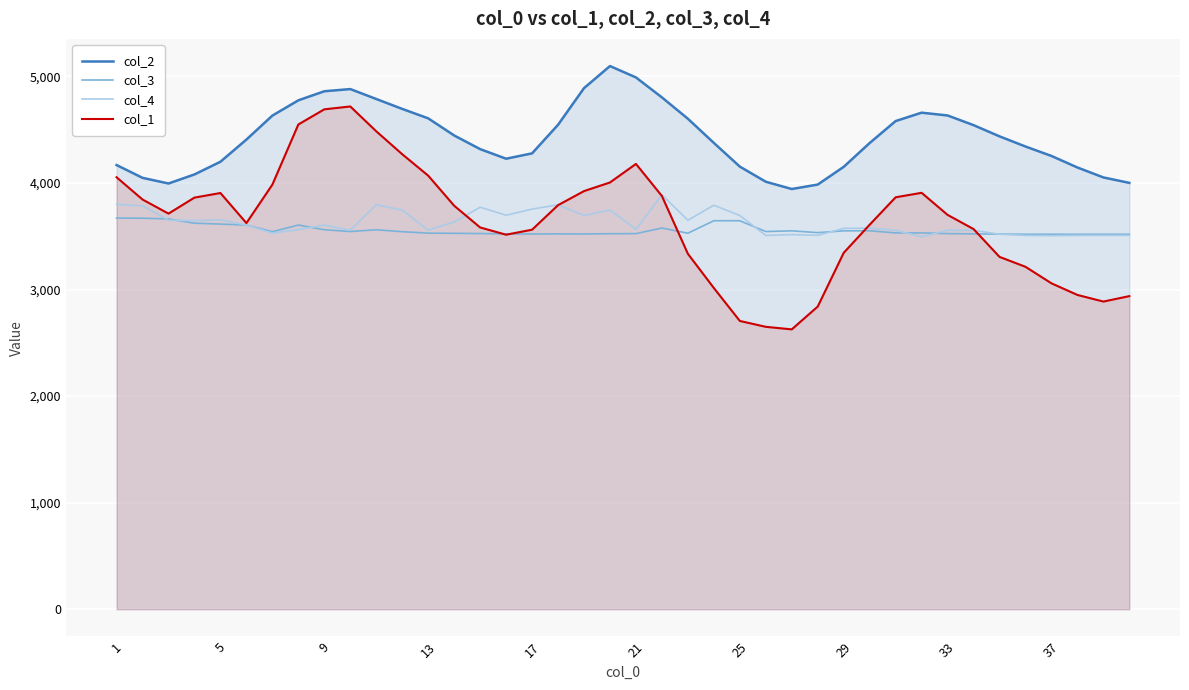

At how many categories does at least one series exceed 3086?

40